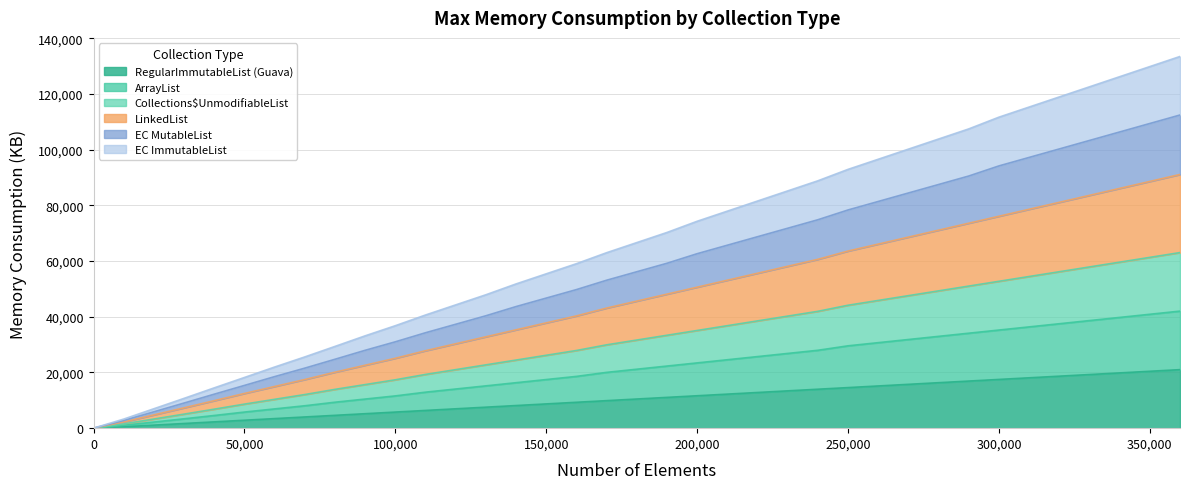

What is the value of the java.util.LinkedList point at the 24th from the left?

71786